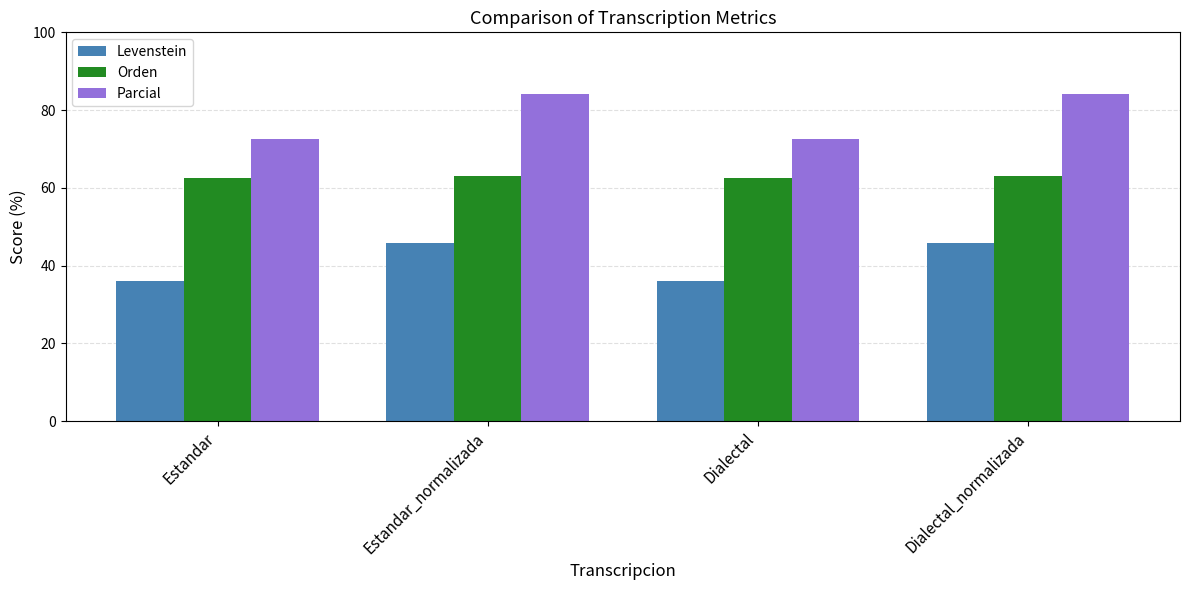

What is the spread (max minus min) of values at Estandar?

36.6